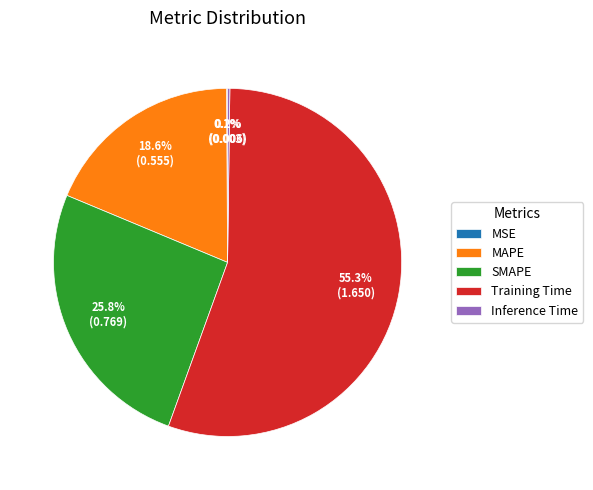

Is there any slice that represents more than half of the pie?

Yes